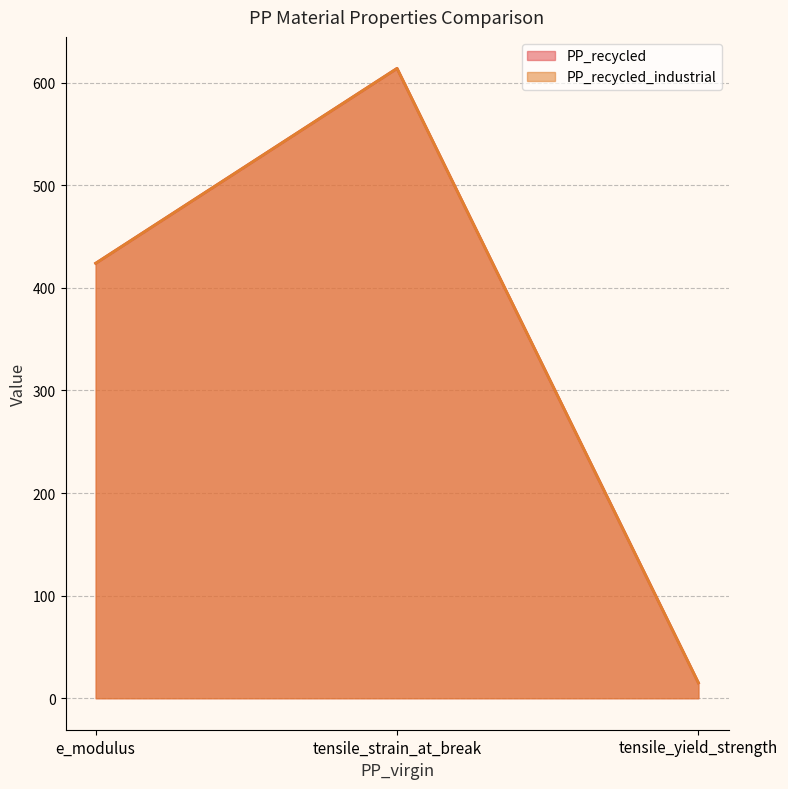

What is the difference between the maximum and second lowest values in the PP_recycled_industrial series?

190